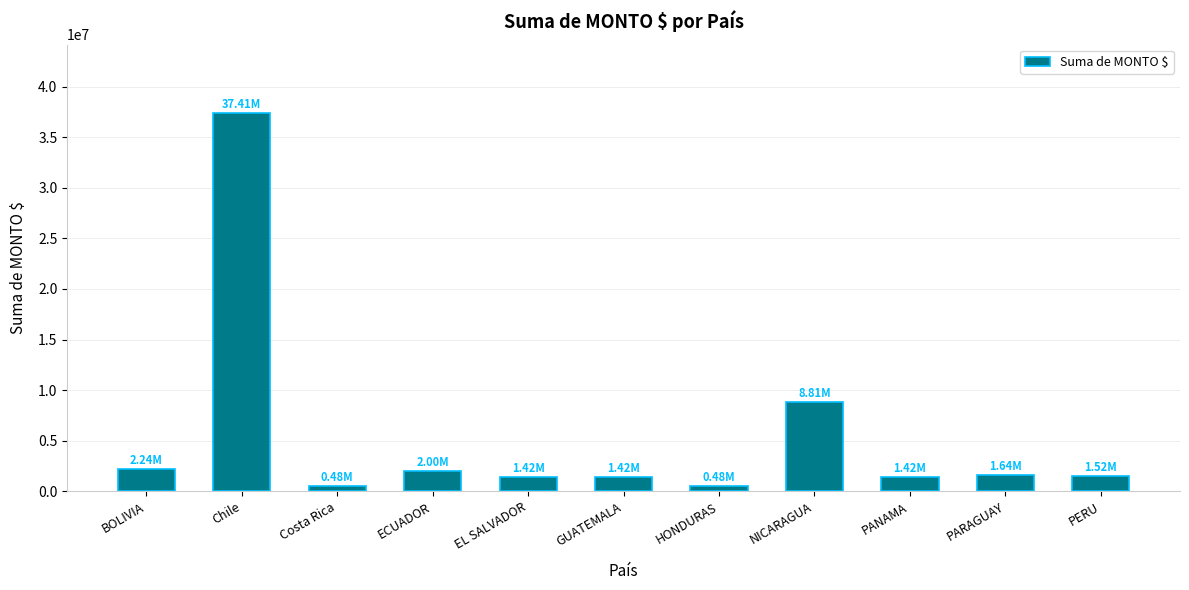

The chart shows a value of 1417754.6 at PANAMA. True or false?

True